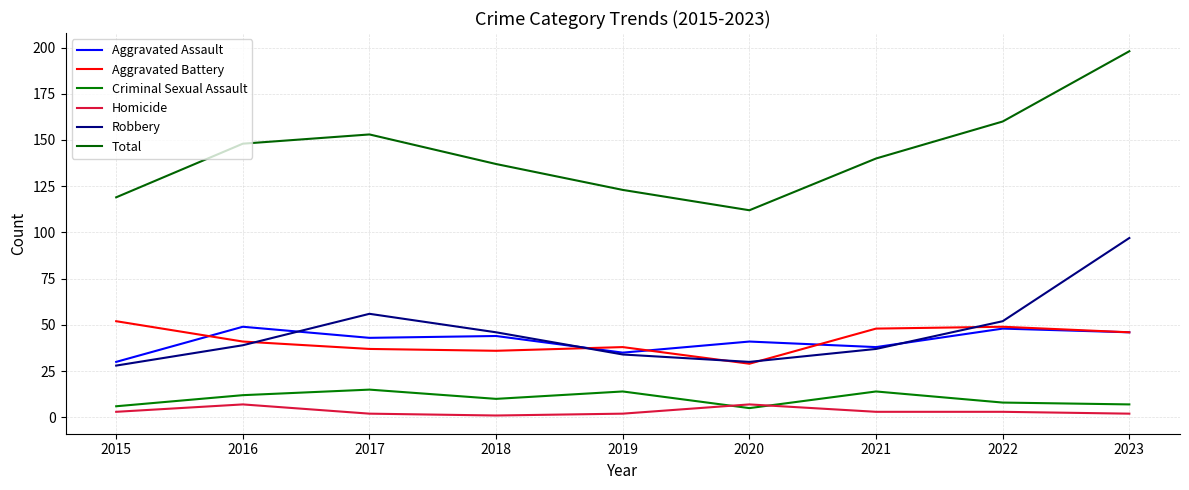

The value of Aggravated Battery at 2015 is 52. True or false?

True